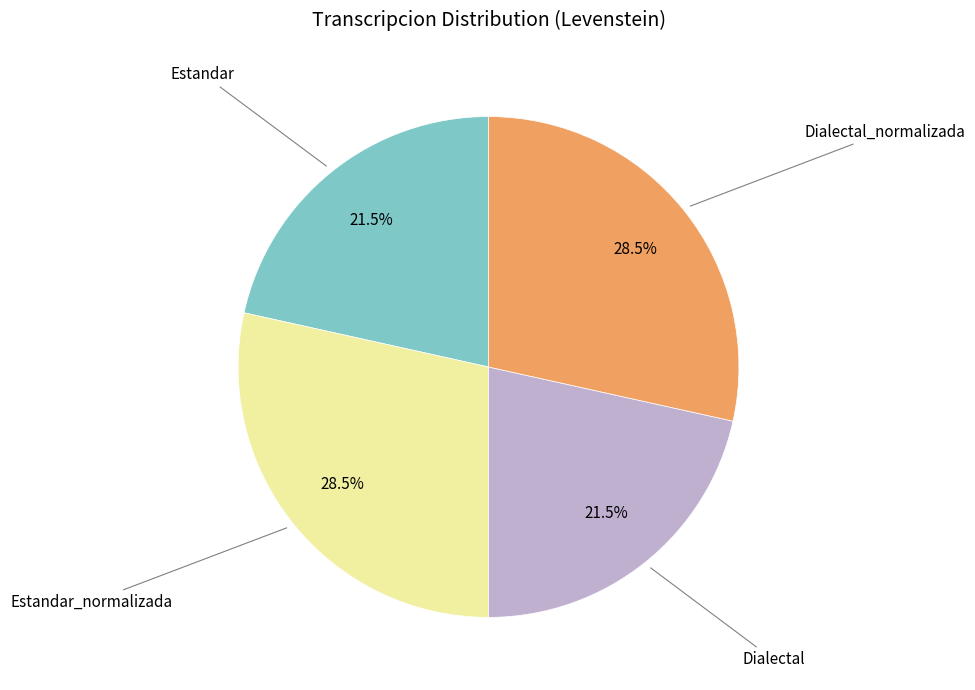

Is there any slice that represents more than half of the pie?

No